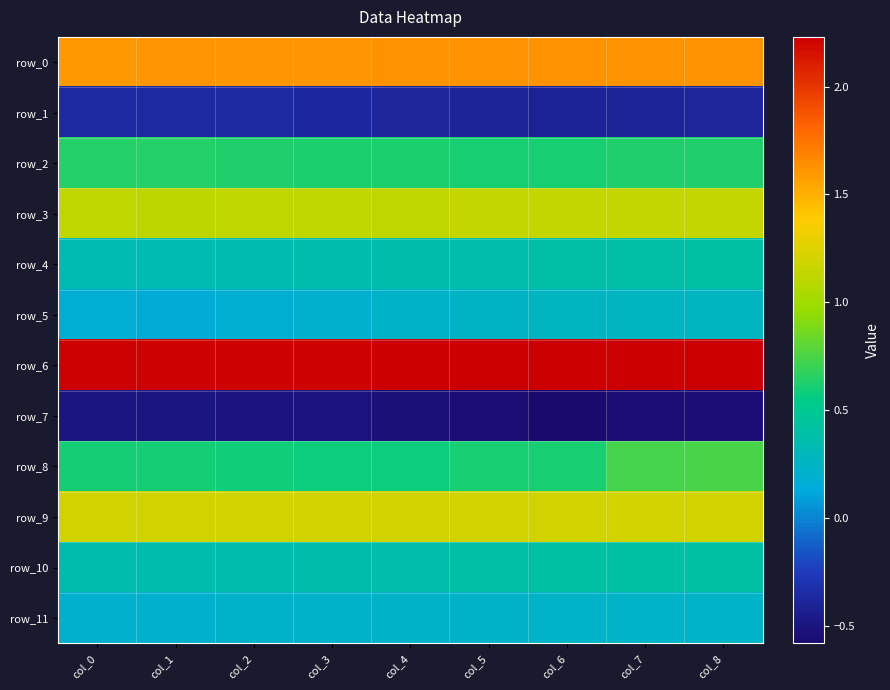

The row_1 series shows -0.4 at col_3. True or false?

True